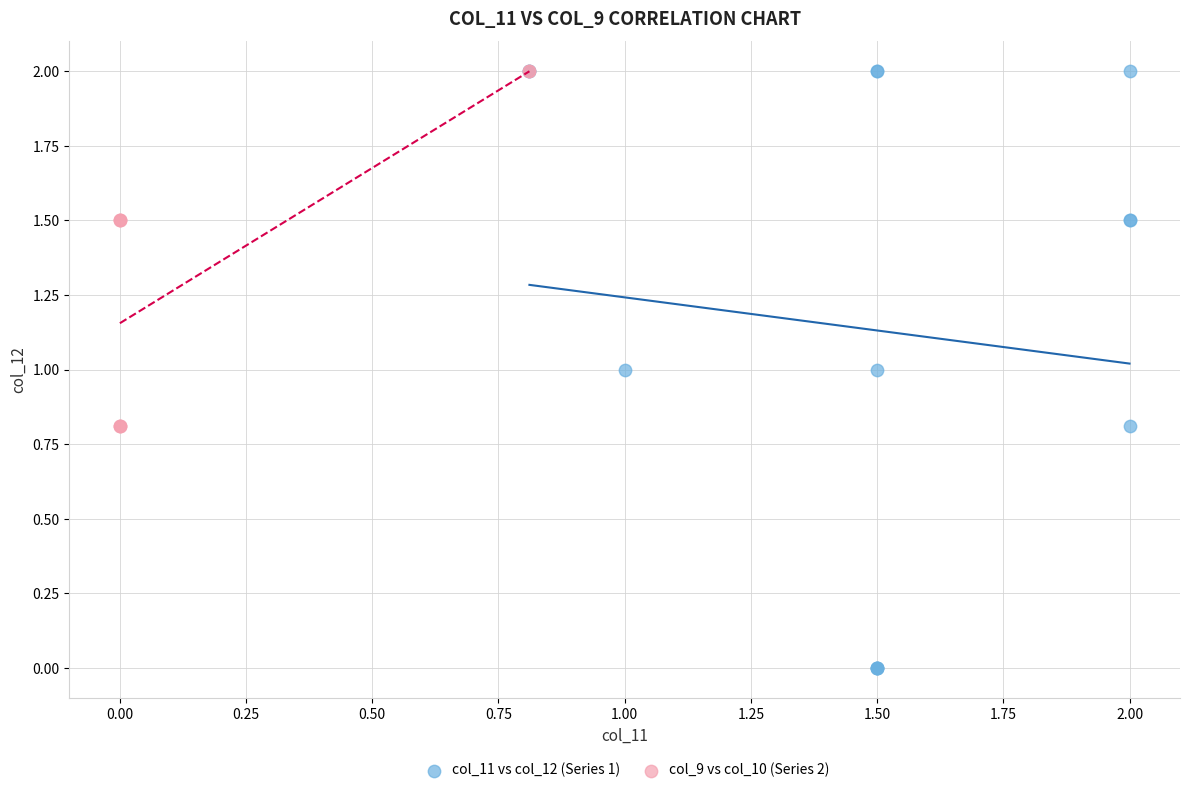

Which series has the widest spread of Y values?

col_11 vs col_12 (Series 1)